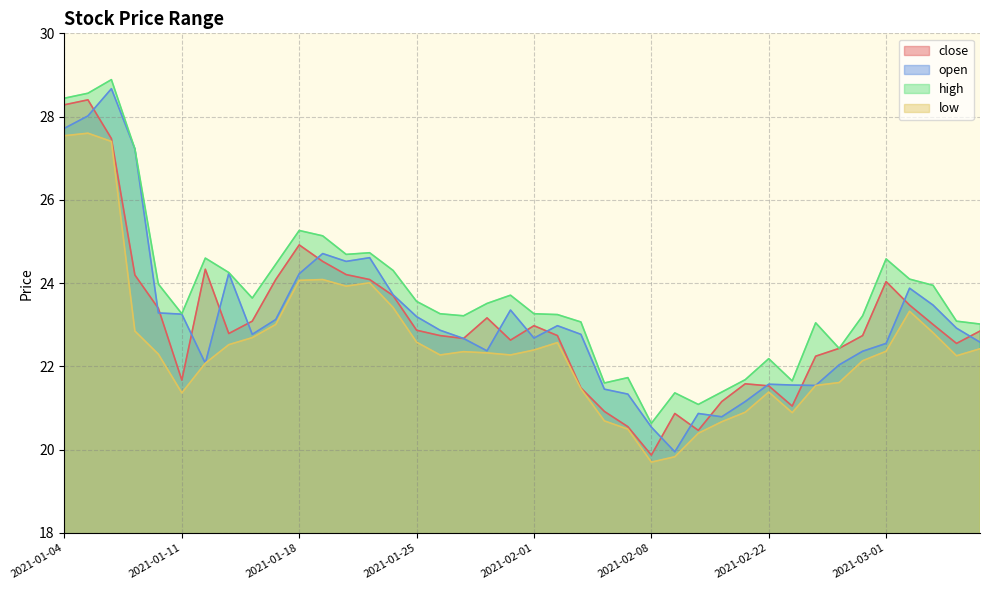

What are all the series names shown in the legend?

close, open, high, low